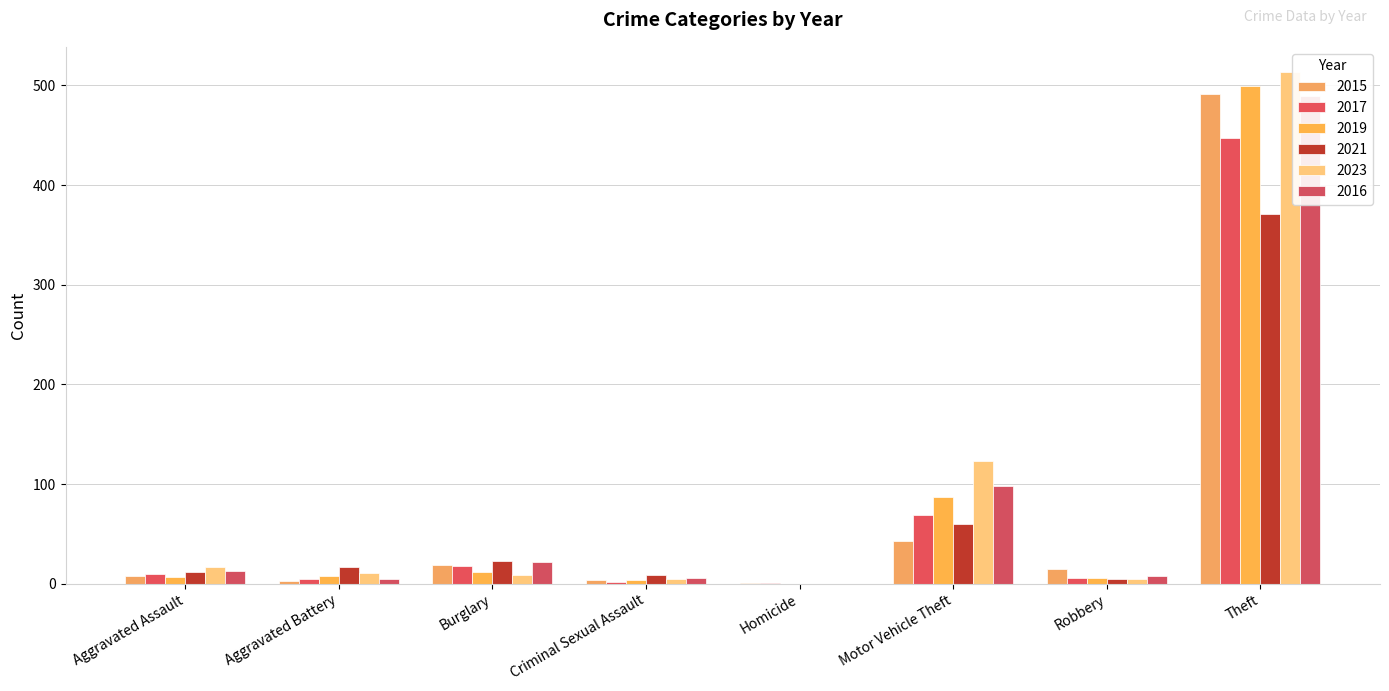

Is it true that 2023 equals 2 at Robbery?

False